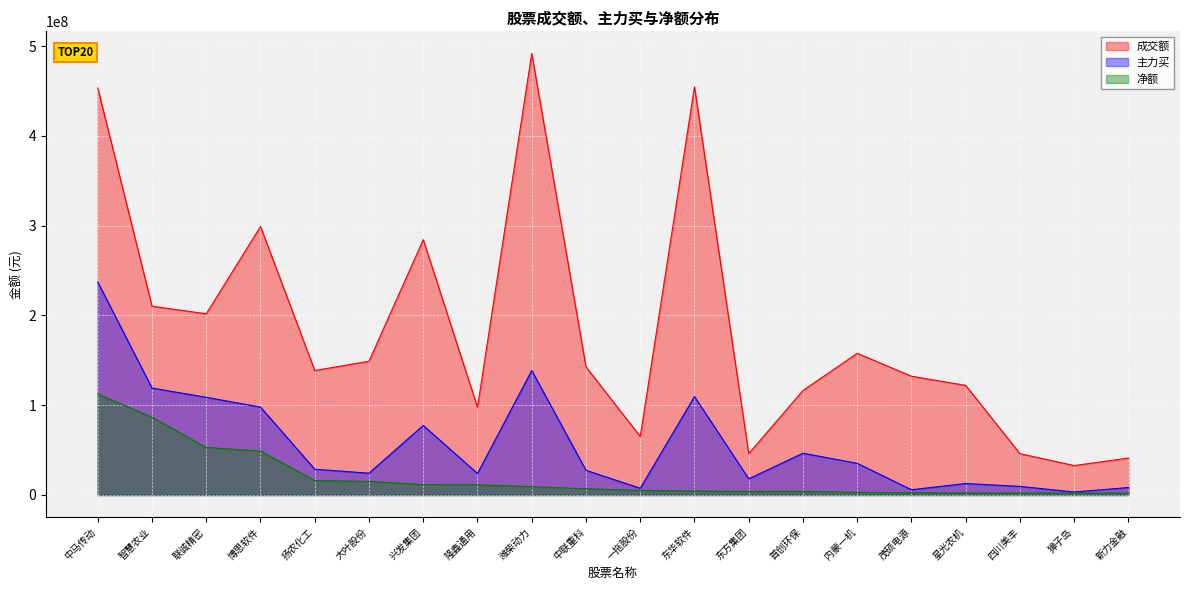

True or false: 净额 and 主力买 intersect in this chart.

False